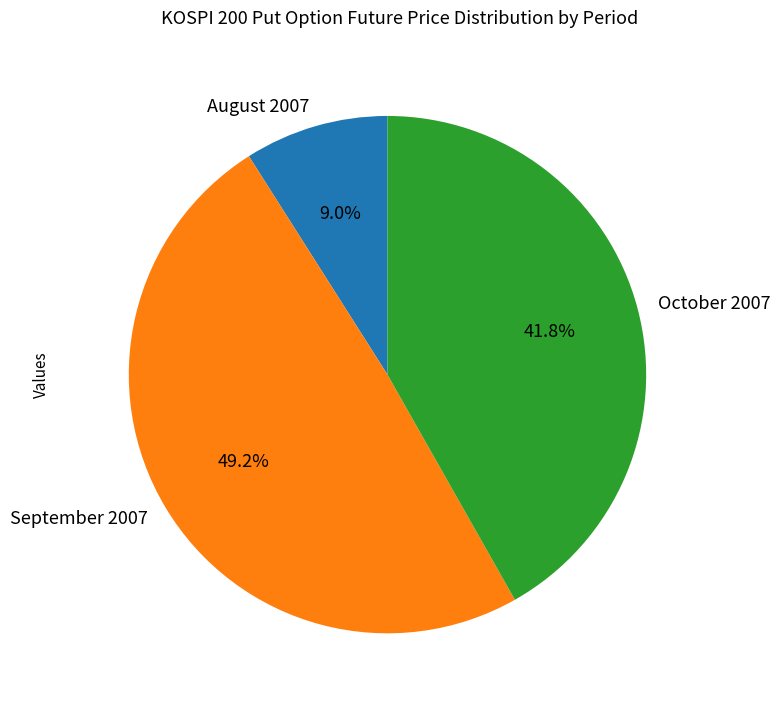

Which slice is the largest?

September 2007